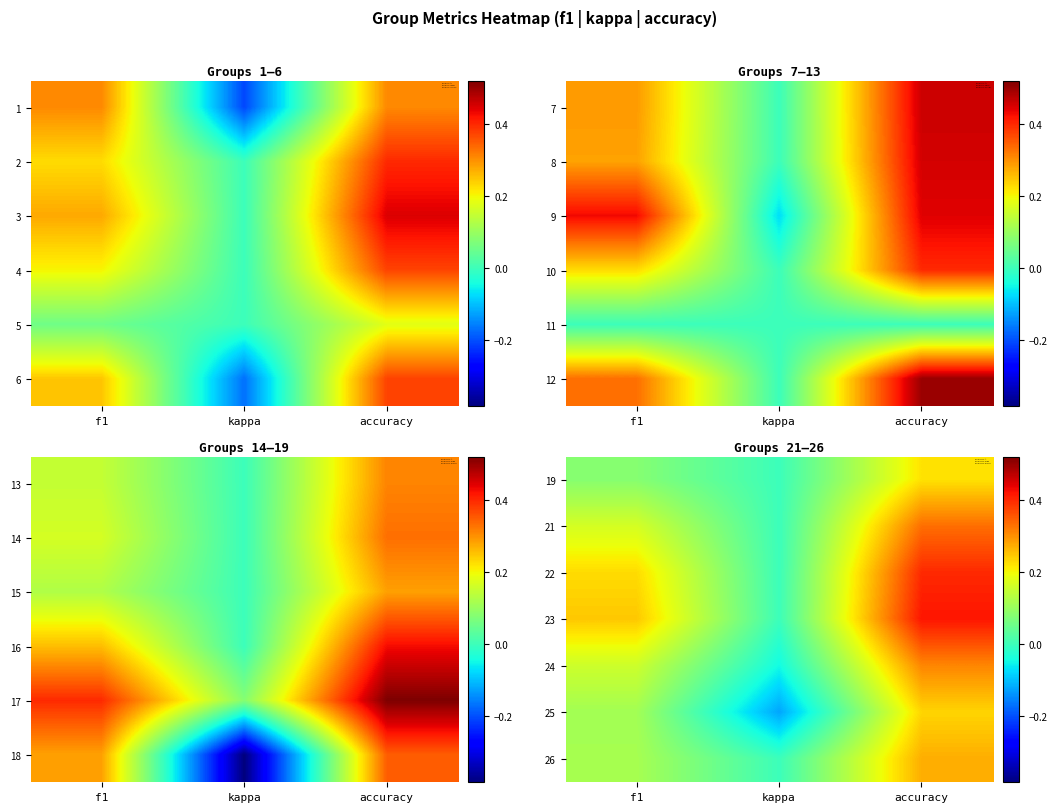

At how many categories does at least one series exceed 0?

2